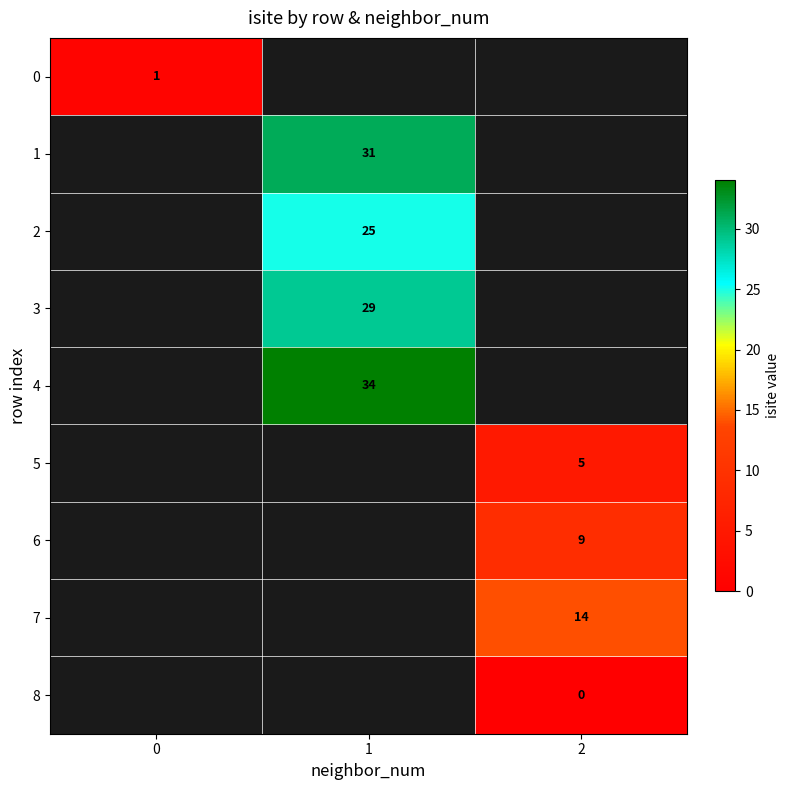

How many series are shown in this chart?

9